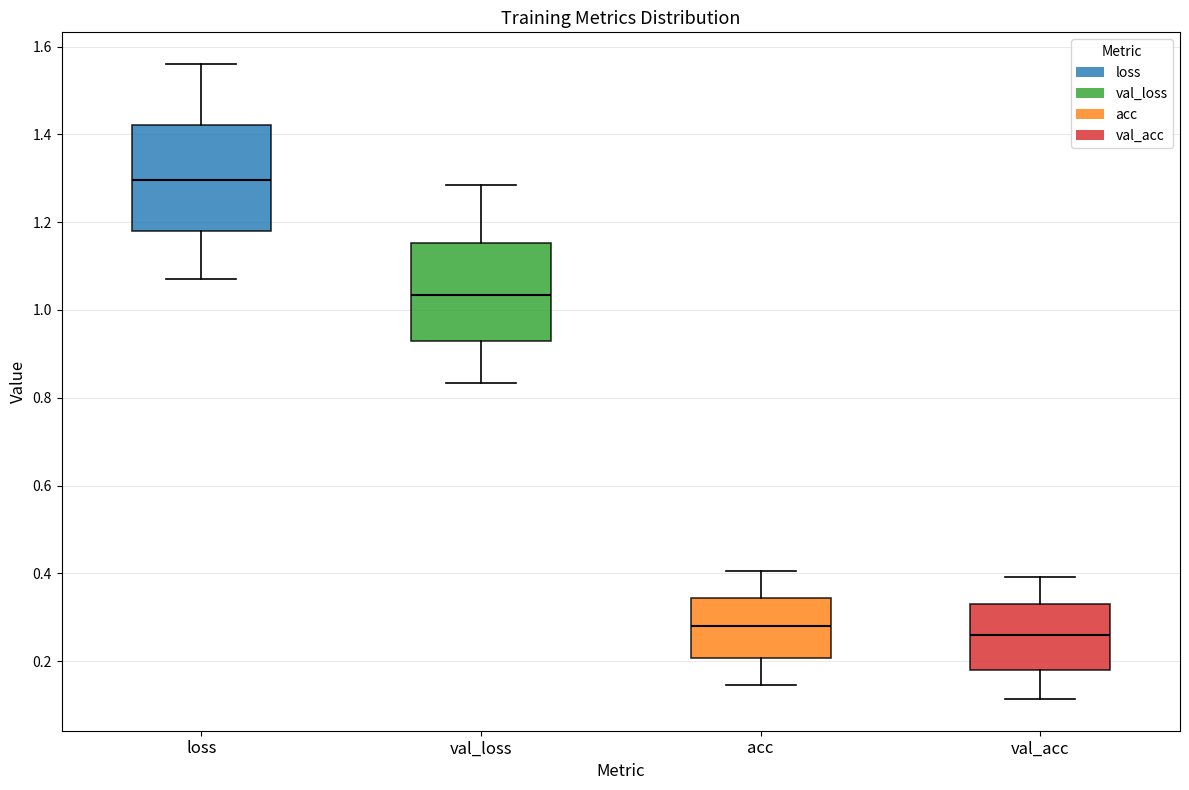

Reading left to right, transcribe this box plot: for each box, give where its median line is, the range the box spans, and where its two whiskers end, as read against the y-axis. The values are not printed on the chart, so give them approximately, as read against the axis.

loss: median 1.30, box 1.18 to 1.42, whiskers 1.08 to 1.56
val_loss: median 1.04, box 0.92 to 1.16, whiskers 0.84 to 1.28
acc: median 0.28, box 0.20 to 0.34, whiskers 0.14 to 0.40
val_acc: median 0.26, box 0.18 to 0.32, whiskers 0.12 to 0.40